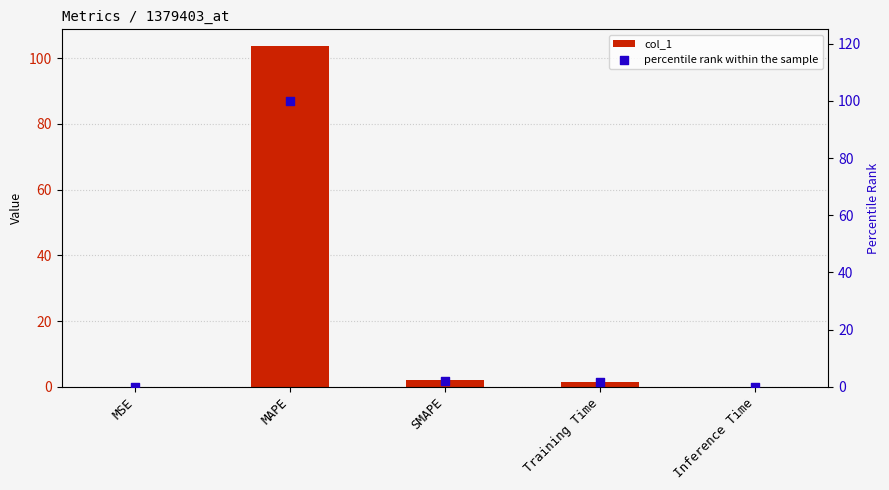

Which series reaches the maximum Y coordinate?

col_1